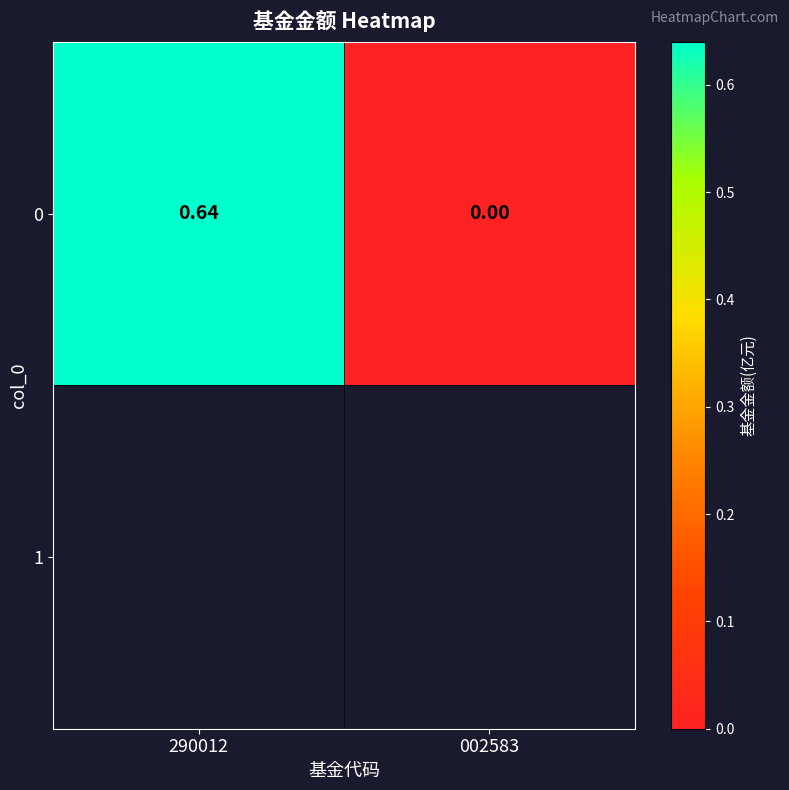

Between 002583 and 290012, which is larger?

290012